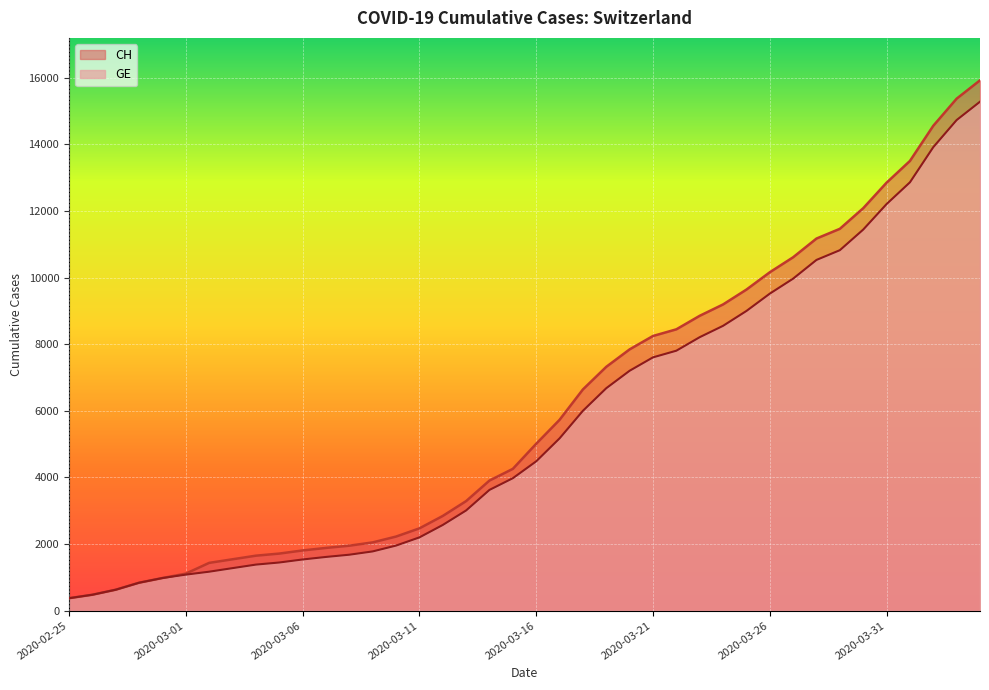

What is the sum of the GE values at 2020-04-02 and 2020-03-26?

23439